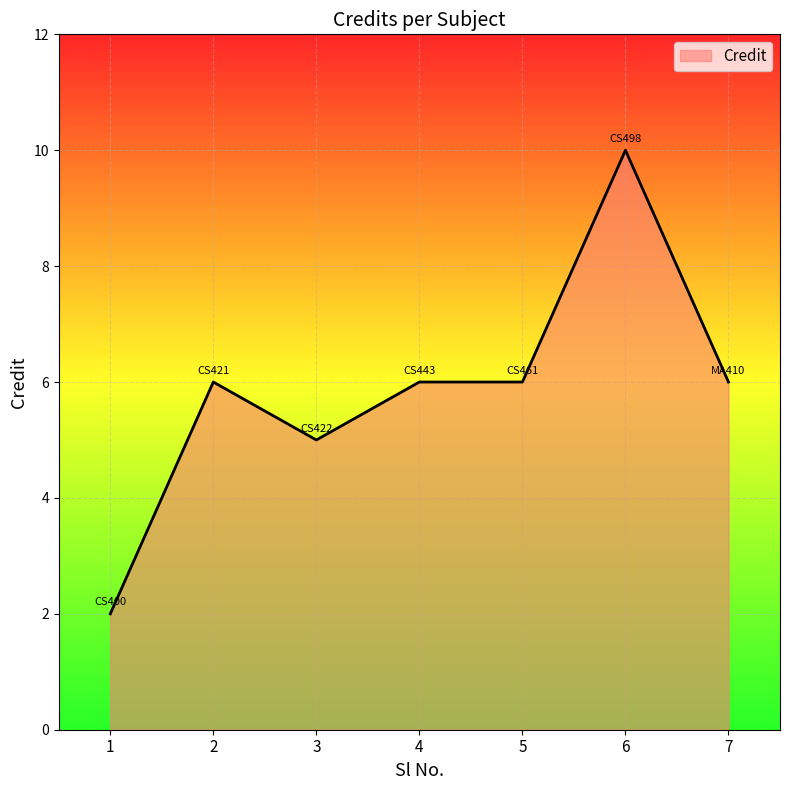

At which category does the data reach its first local peak?

2